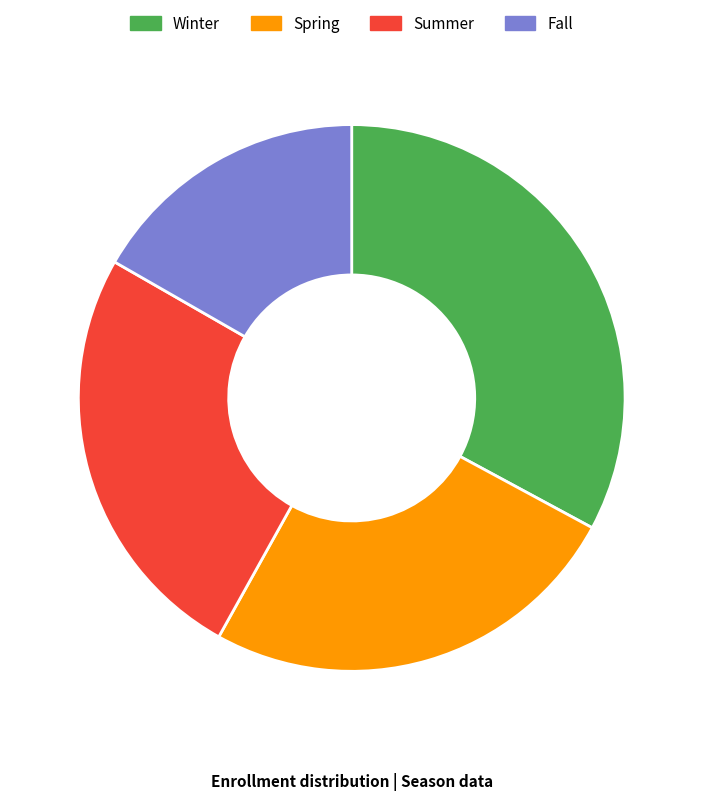

The Summer slice represents 35% of the pie. True or false?

False